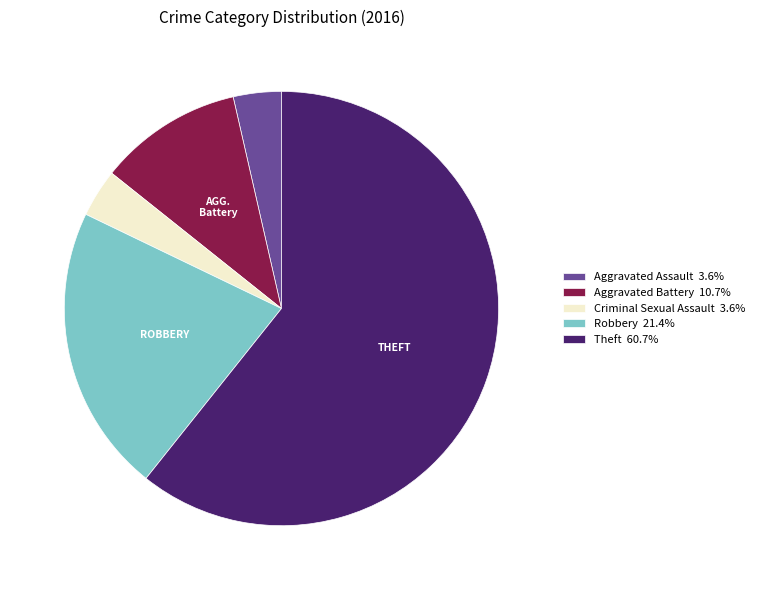

Which category has the biggest portion of the pie?

Theft